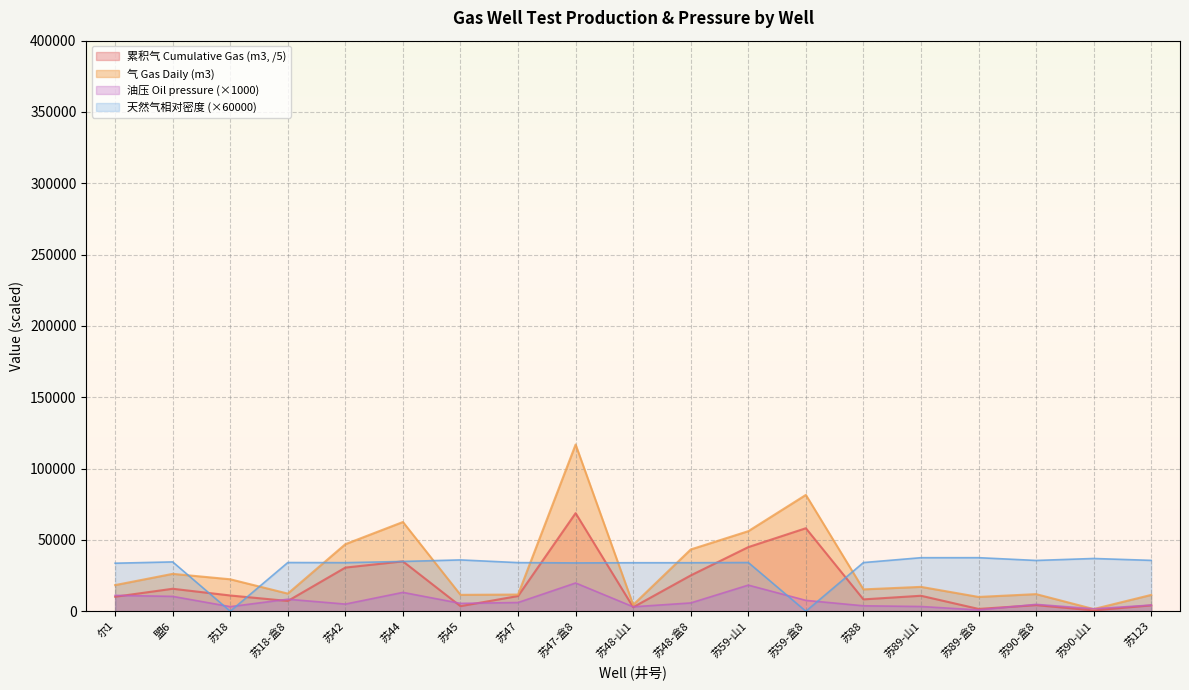

What is the difference between the 累积气 Cumulative Gas (m3) values at 苏123 and 苏90-盒8?

161.0